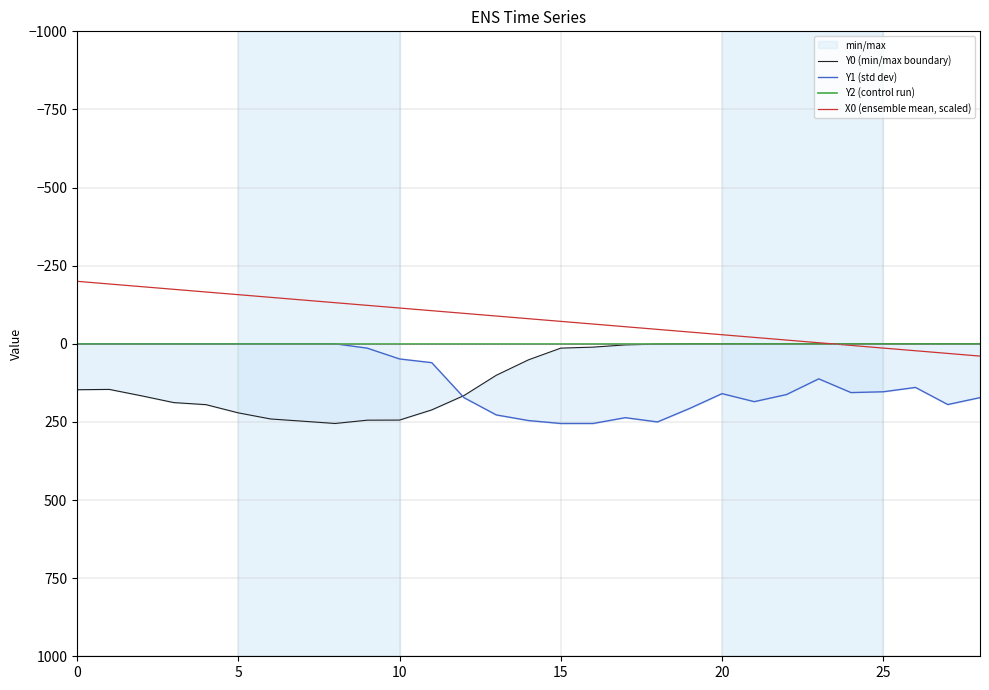

Does the chart display data point markers on the line(s)?

No